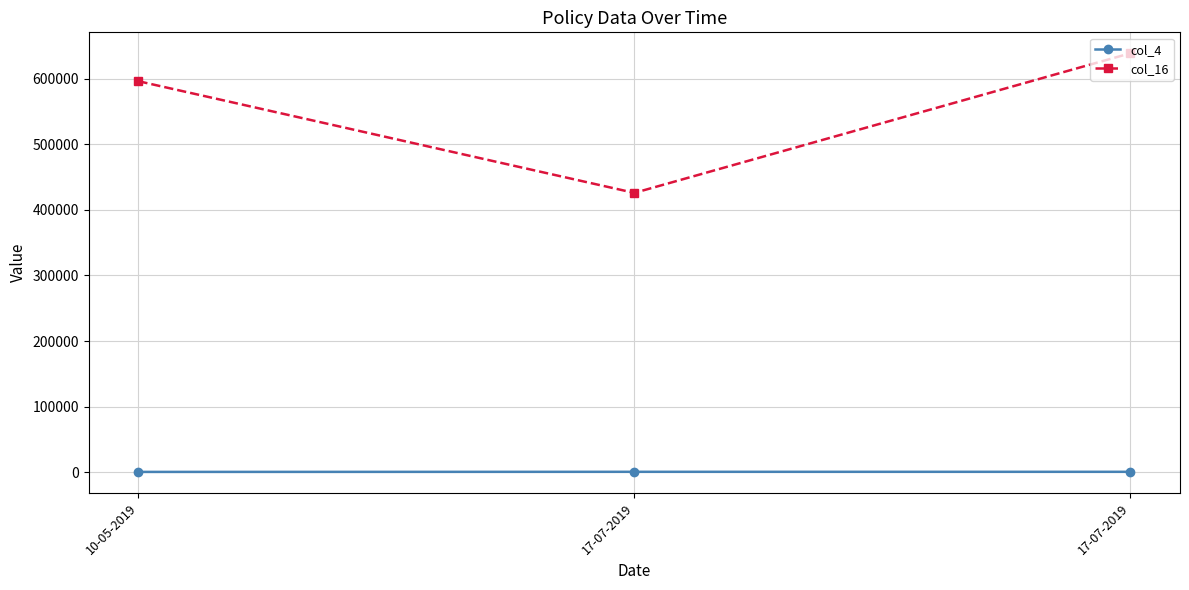

At which category is the sum across all series the highest?

17-07-2019